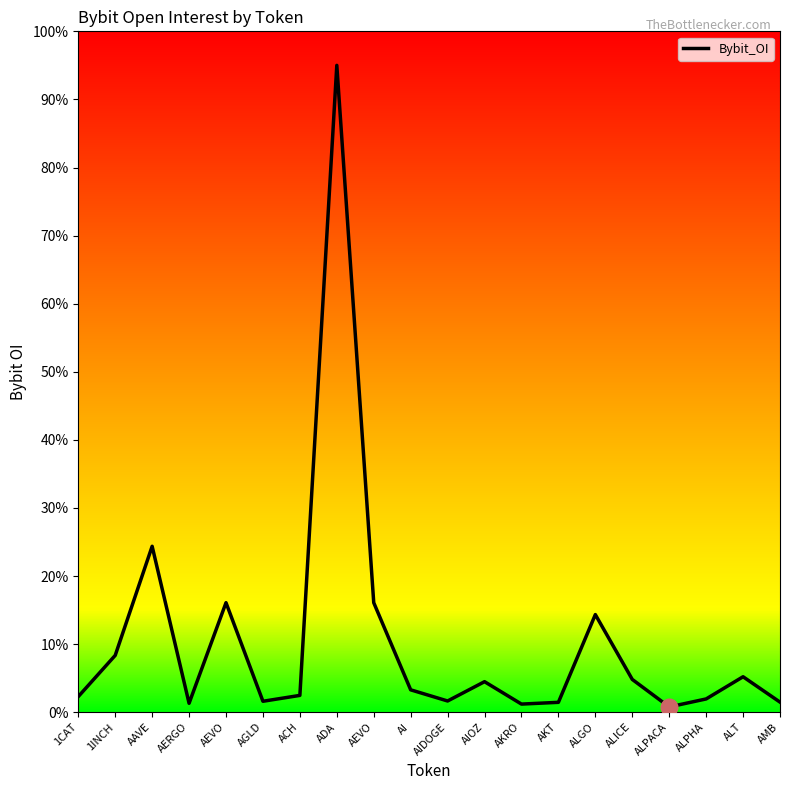

Count the number of data series in this chart.

1